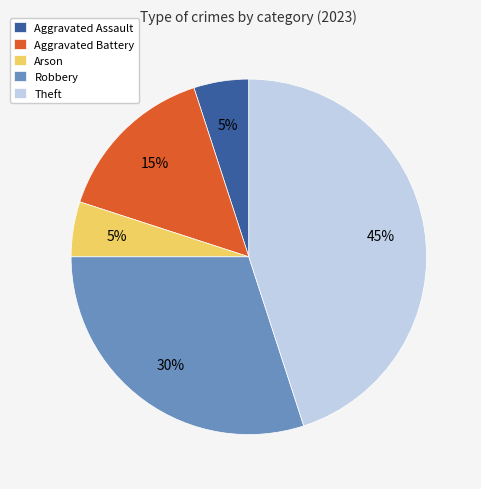

Is Aggravated Assault the majority of the pie?

No